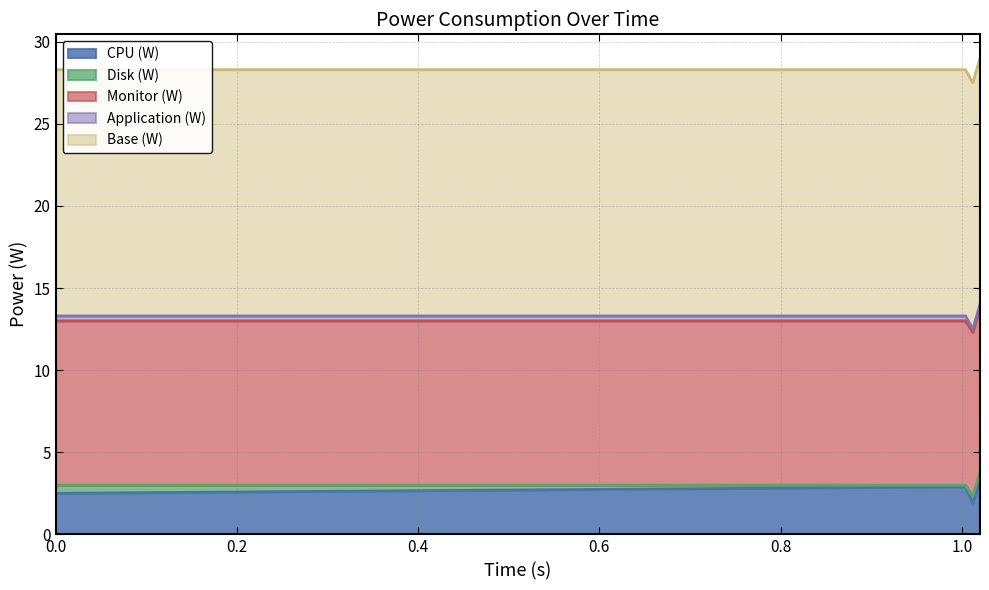

Which category has the lowest value across all series?

1.004